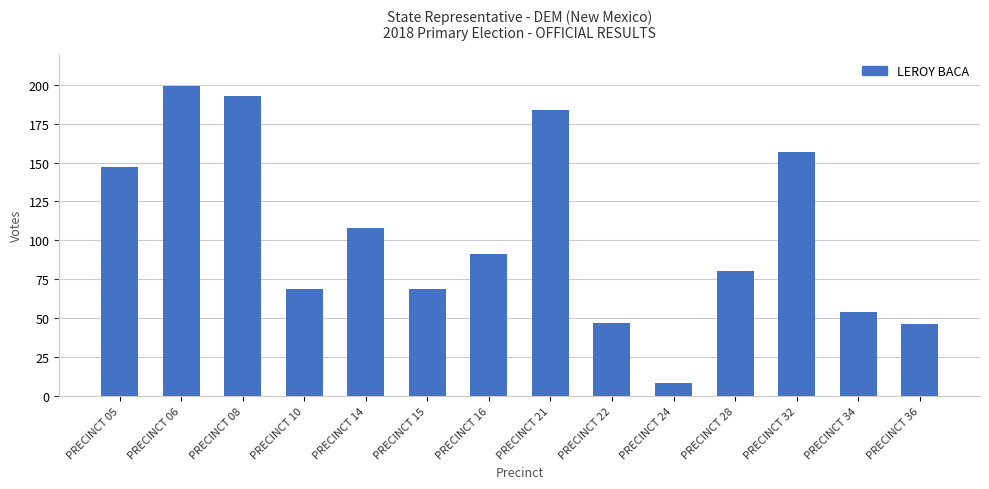

The chart shows a value of 69 at PRECINCT 10. True or false?

True